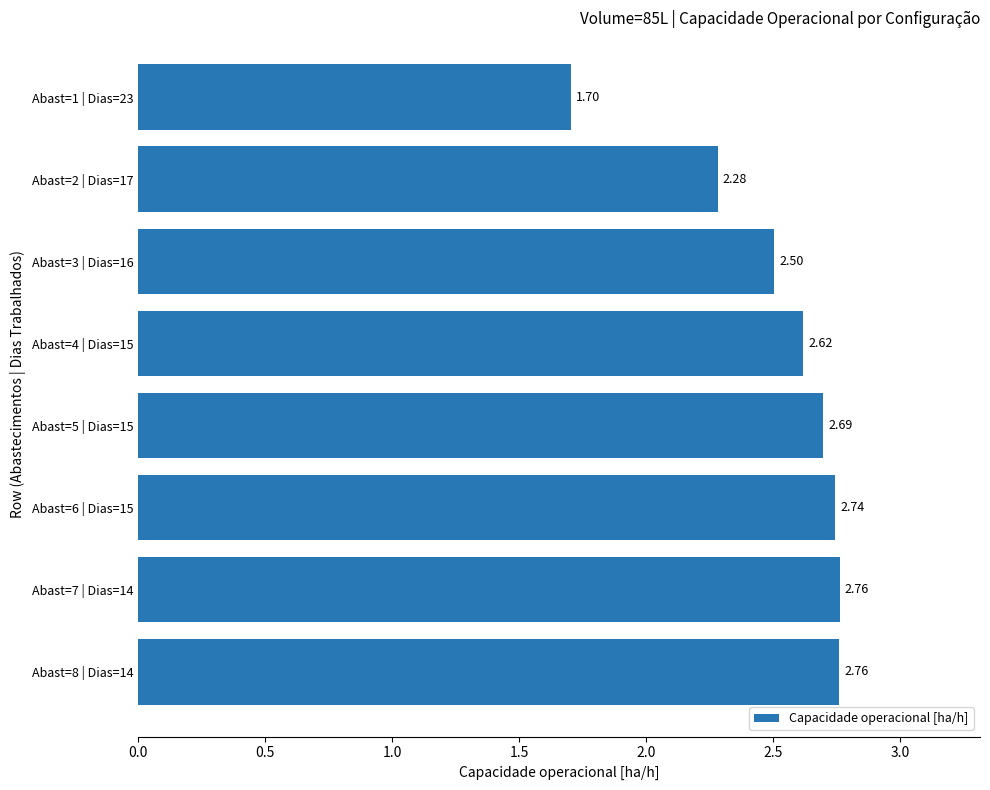

What is the sum of the values at Abast=1 | Dias=23 and Abast=5 | Dias=15?

4.4